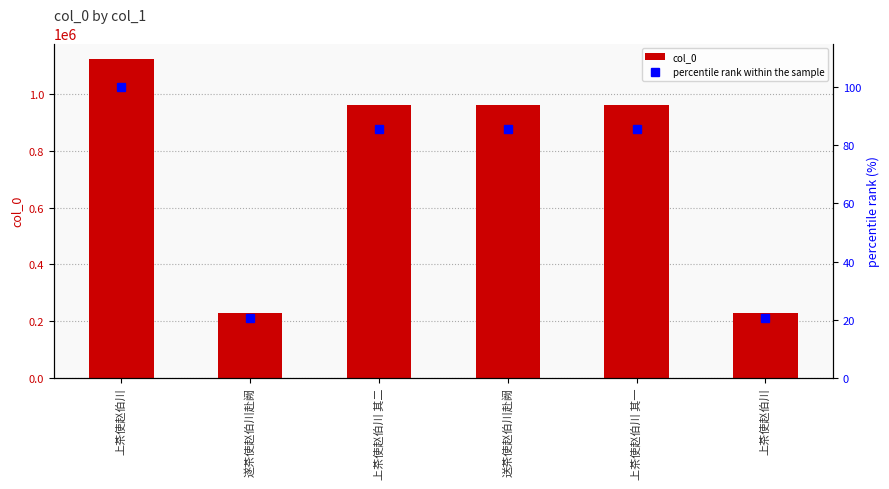

Does the chart contain stacked bars?

No